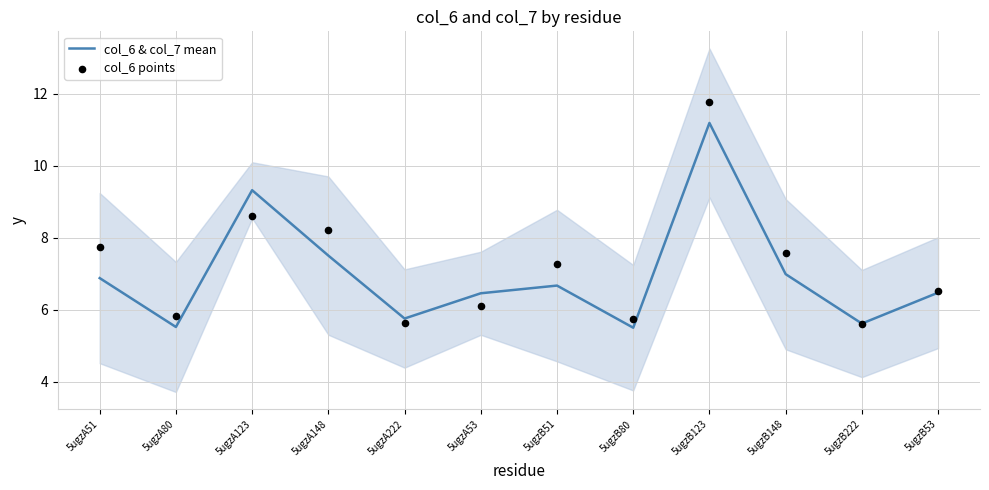

Which series has the largest total across all categories?

col_6 points